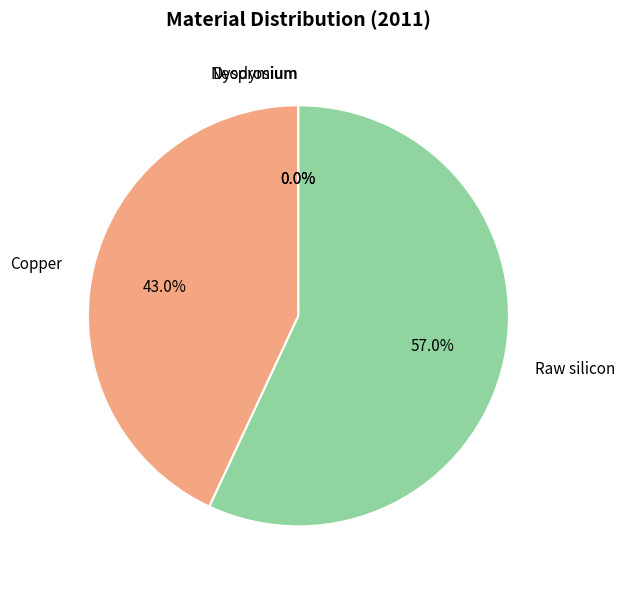

Does any single category account for the majority?

Yes